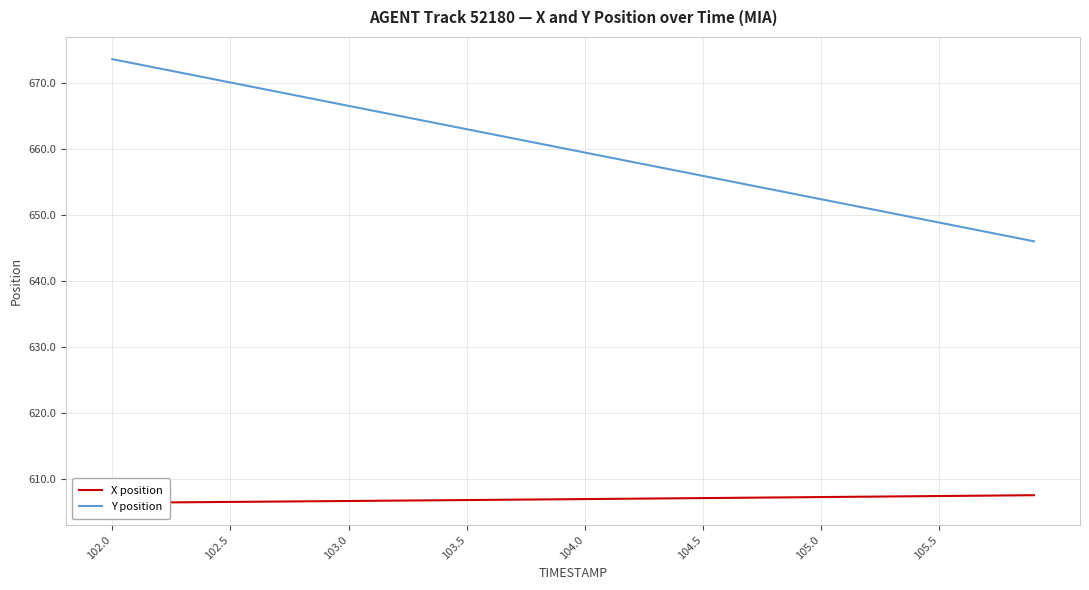

The Y position series shows 163.7 at 105.0. True or false?

False